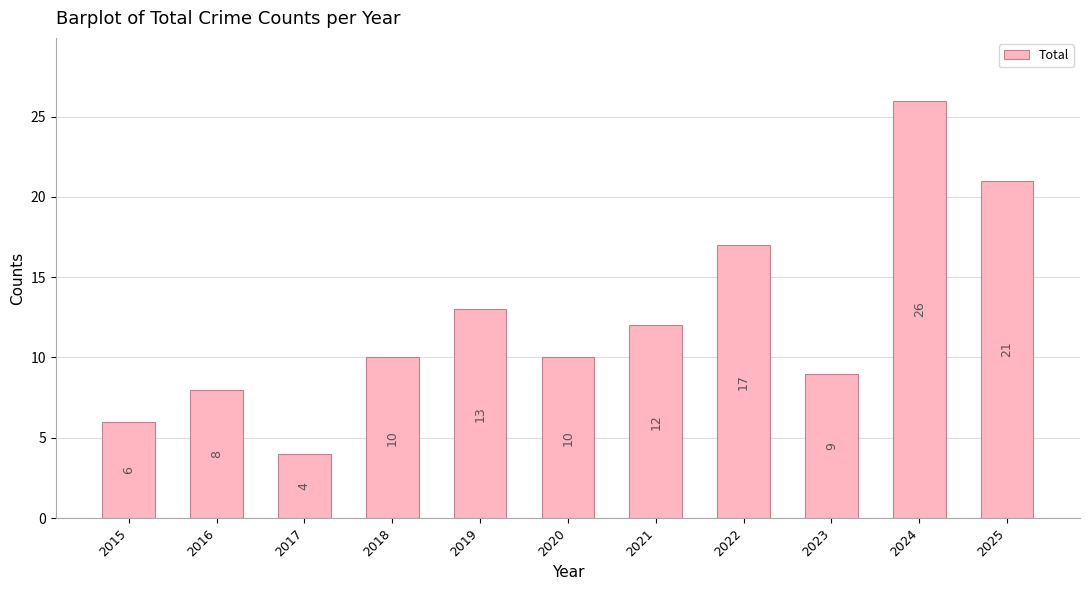

Reading left to right, extract all data points from this chart.

6	8	4	10	13	10	12	17	9	26	21